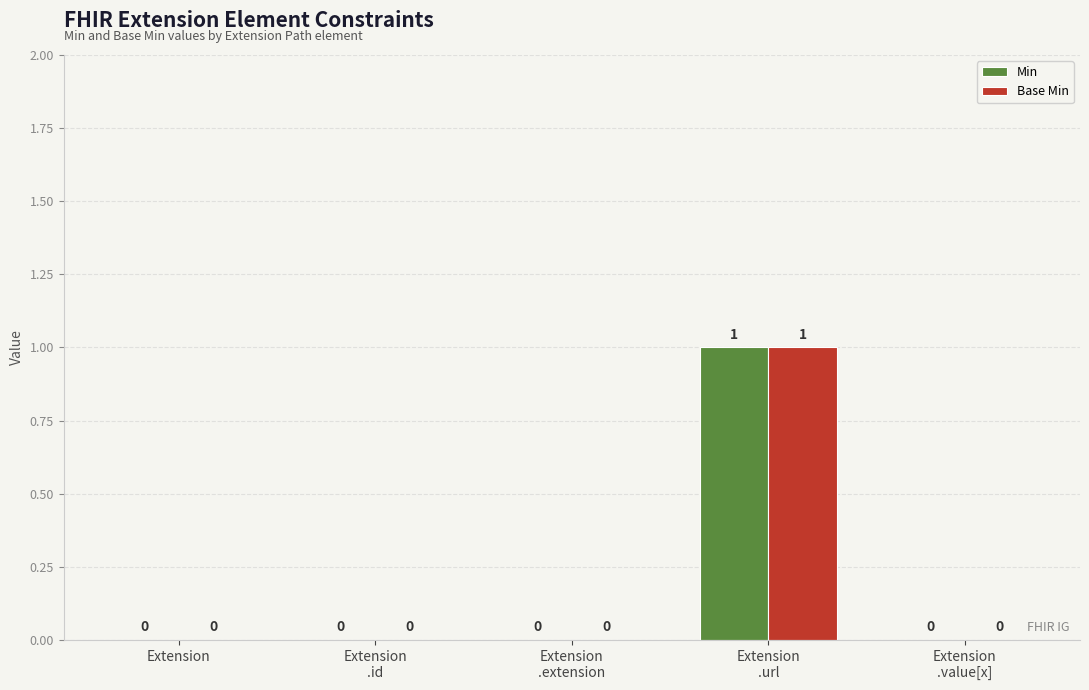

How many values in Min are above zero?

1